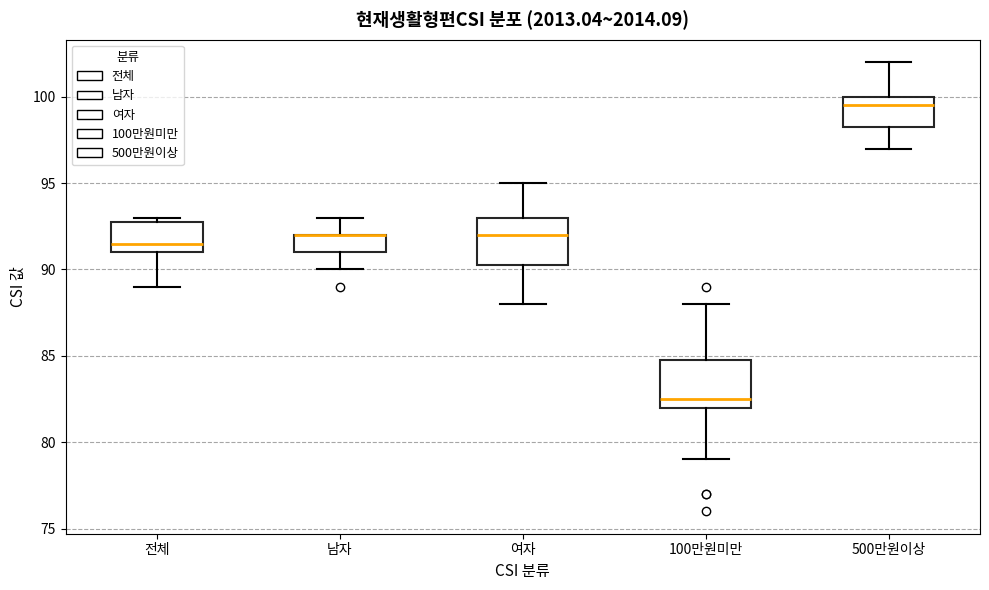

Where is the upper edge of the box for 500만원이상 on the y-axis? The values are not printed on the chart, so give them approximately, as read against the axis.

100.0